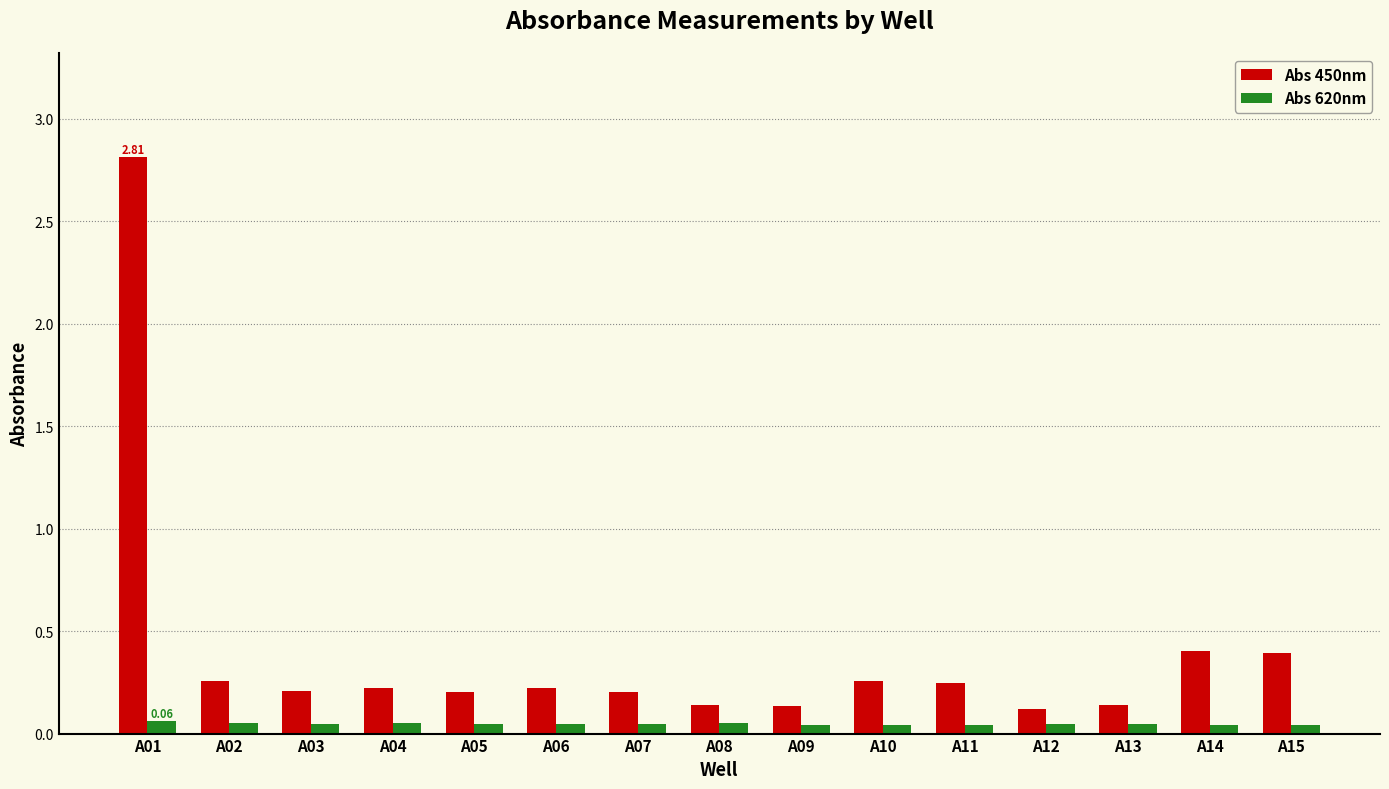

Which series has the largest total across all categories?

Abs 450nm